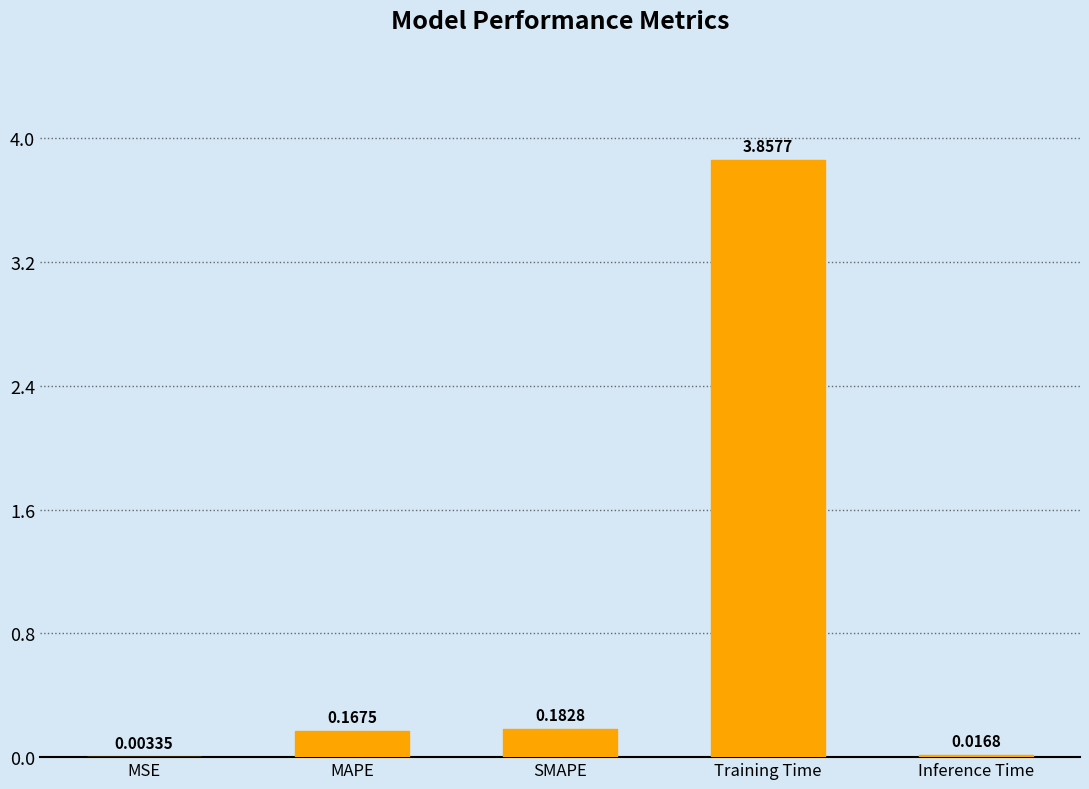

Which has a higher value, MSE or Inference Time?

Inference Time